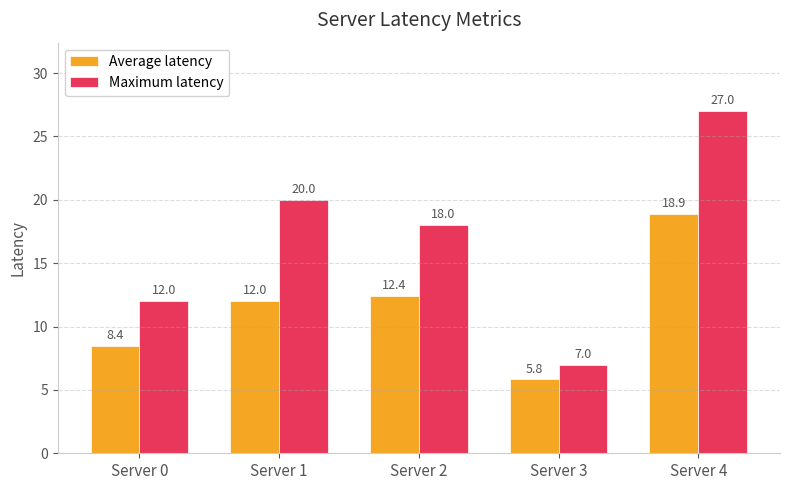

What is the lowest value of the Average latency series?

5.8